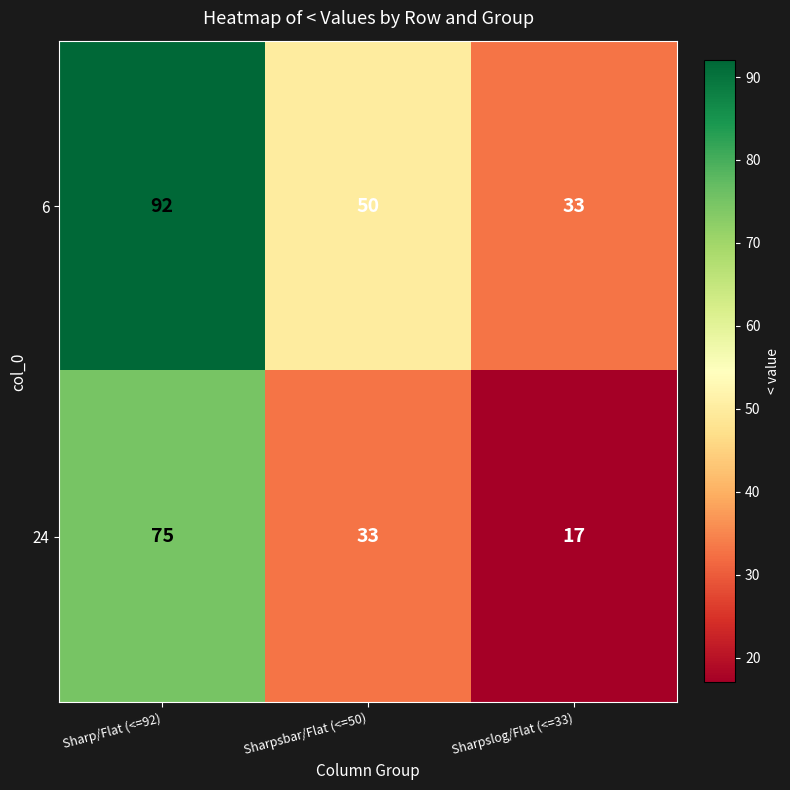

Which series has the largest range (max minus min)?

6